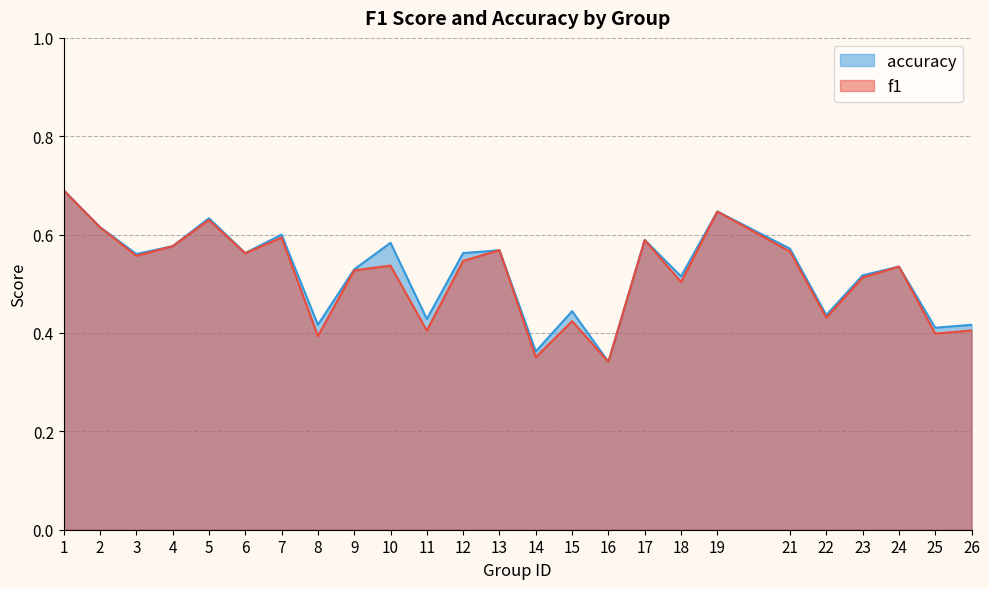

What is the greatest value displayed?

0.7